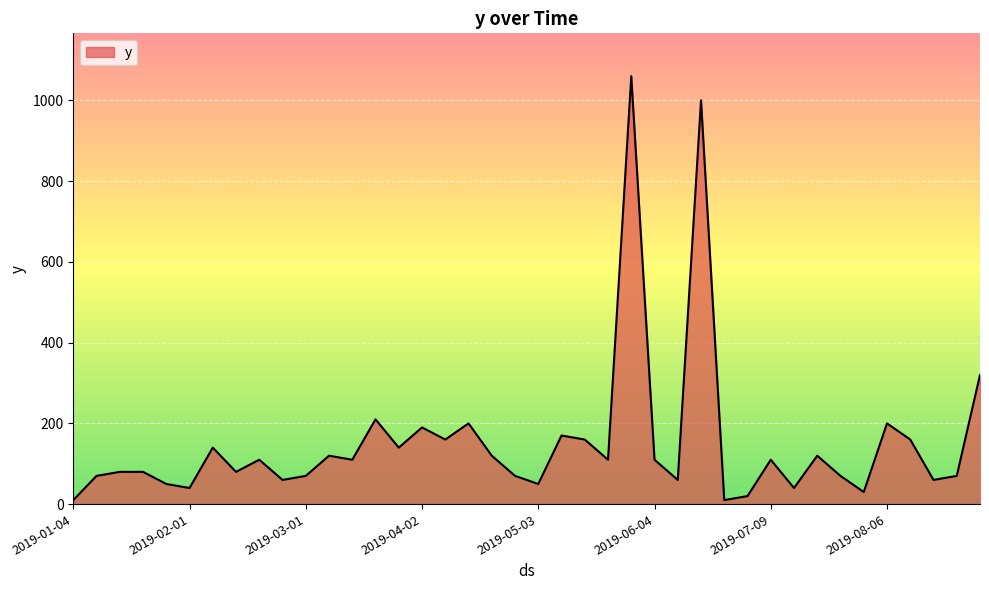

What is the maximum value shown in the chart?

1060